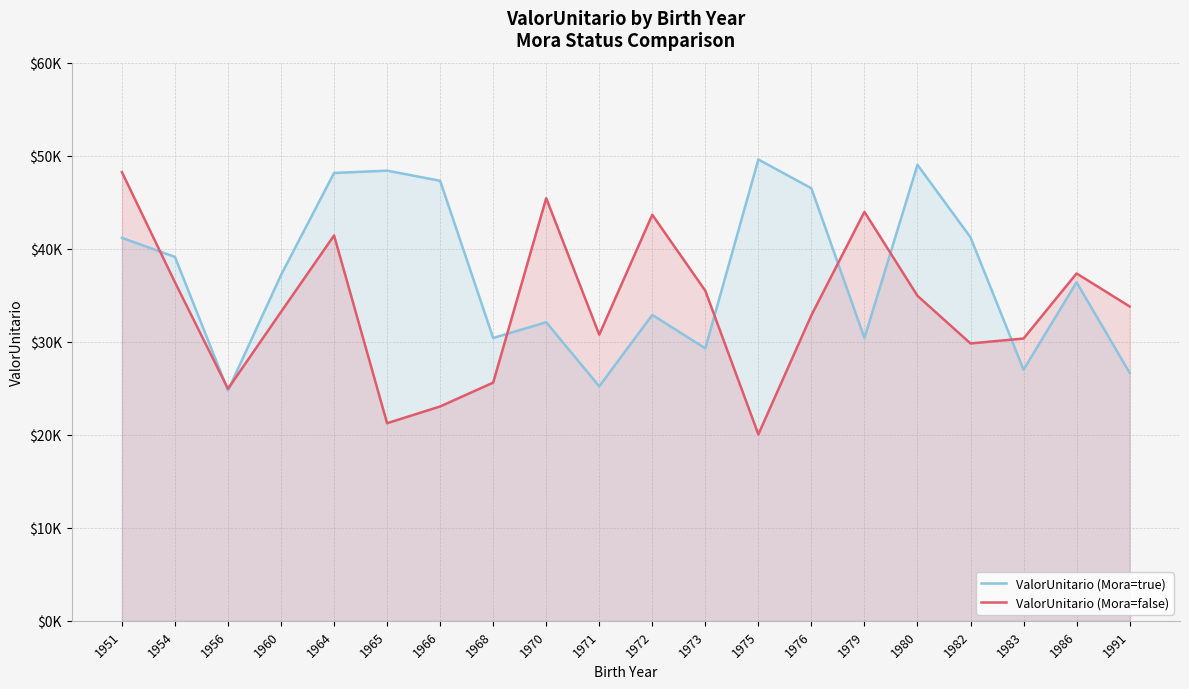

What is the difference between the maximum and minimum values in the ValorUnitario (Mora=false) series?

28189.4